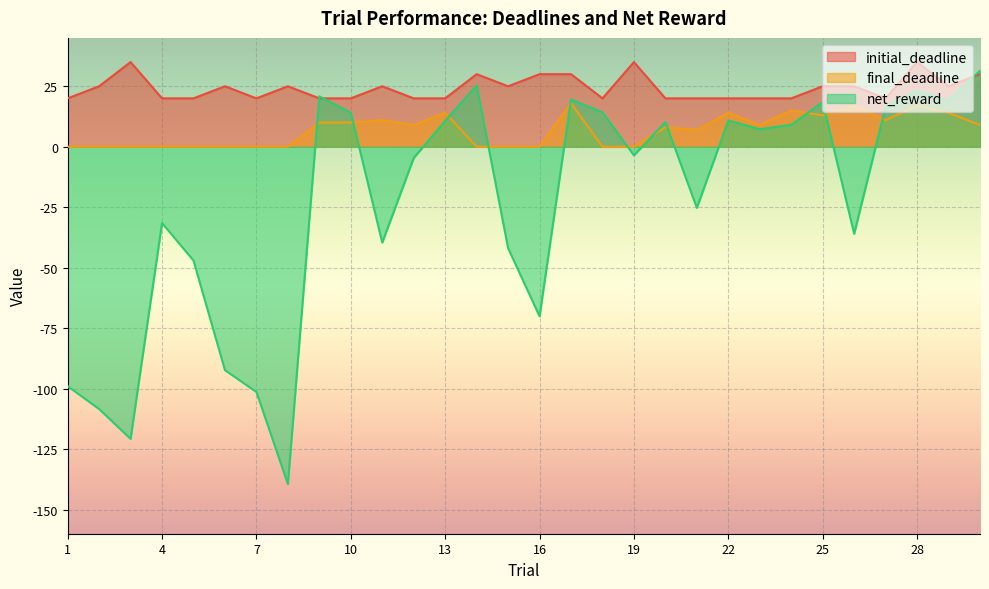

Which series has the largest total across all categories?

initial_deadline